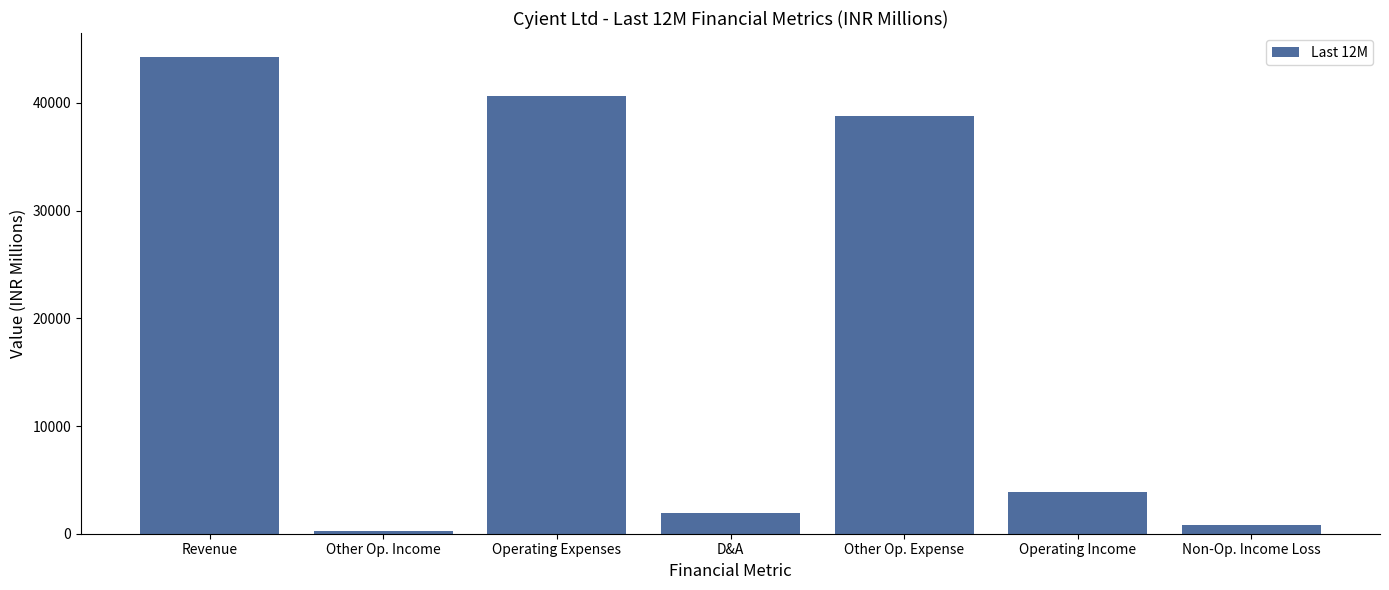

Reading left to right, transcribe all the data shown in this chart.

Revenue=44274	Other Op. Income=282	Operating Expenses=40663	D&A=1878	Other Op. Expense=38785	Operating Income=3893	Non-Op. Income Loss=794